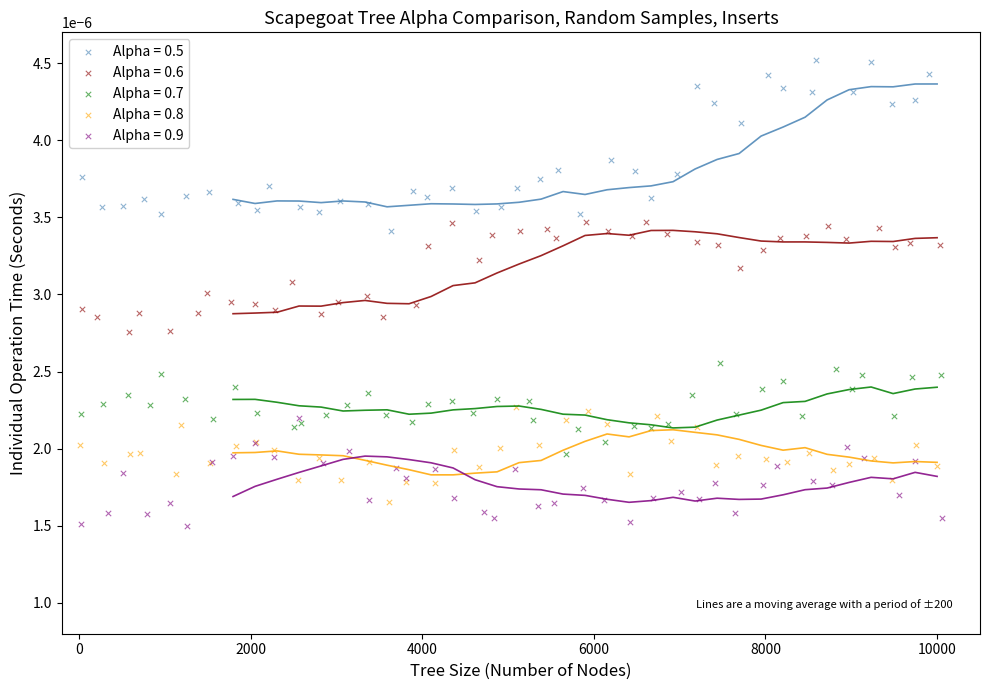

Which series has the largest Y range (max minus min)?

Alpha = 0.5